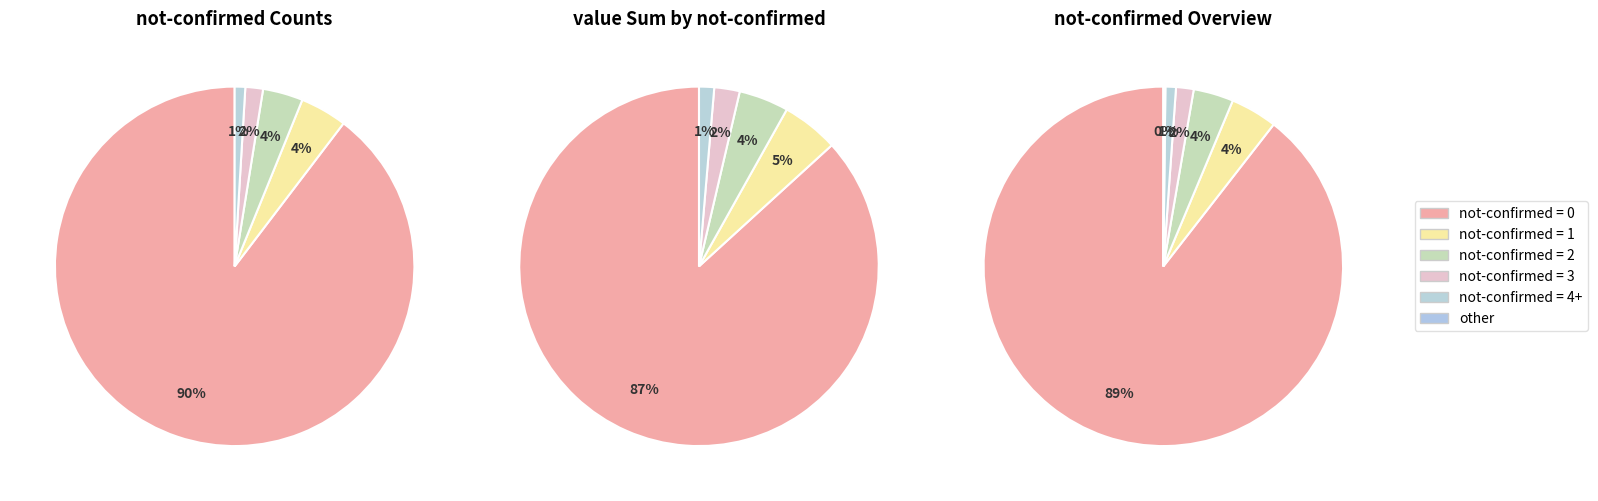

Is it true that confirmed (not-confirmed=2) is 1% of the pie?

False